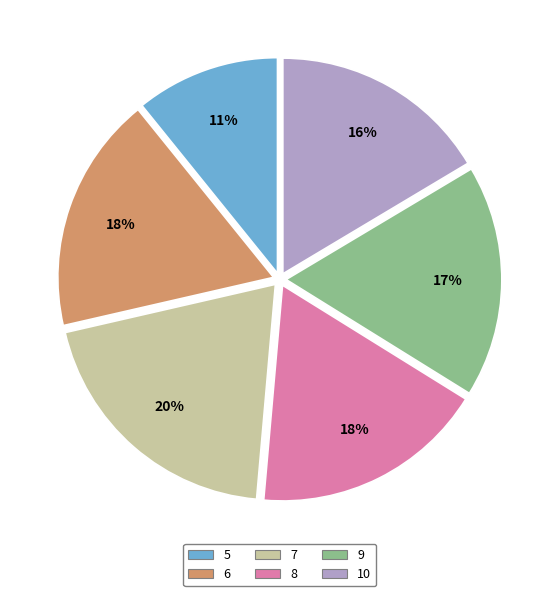

What percentage is the 6 slice, to the nearest percent?

18%